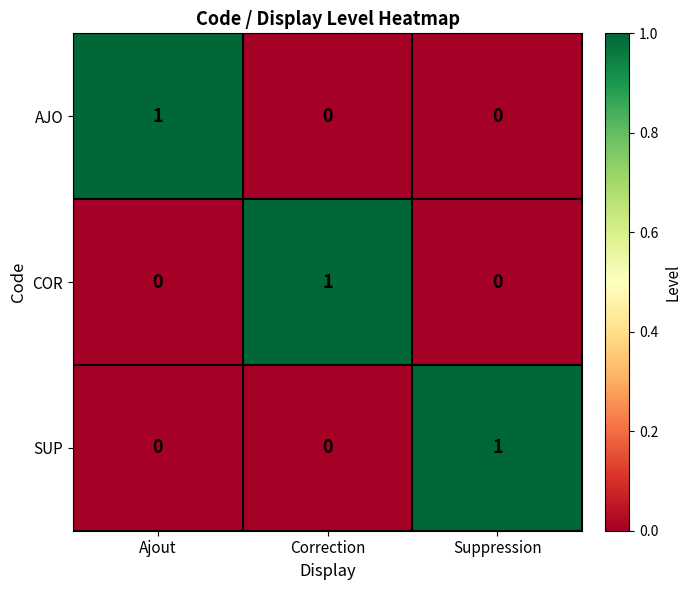

Is it true that COR equals 0 at Suppression?

True